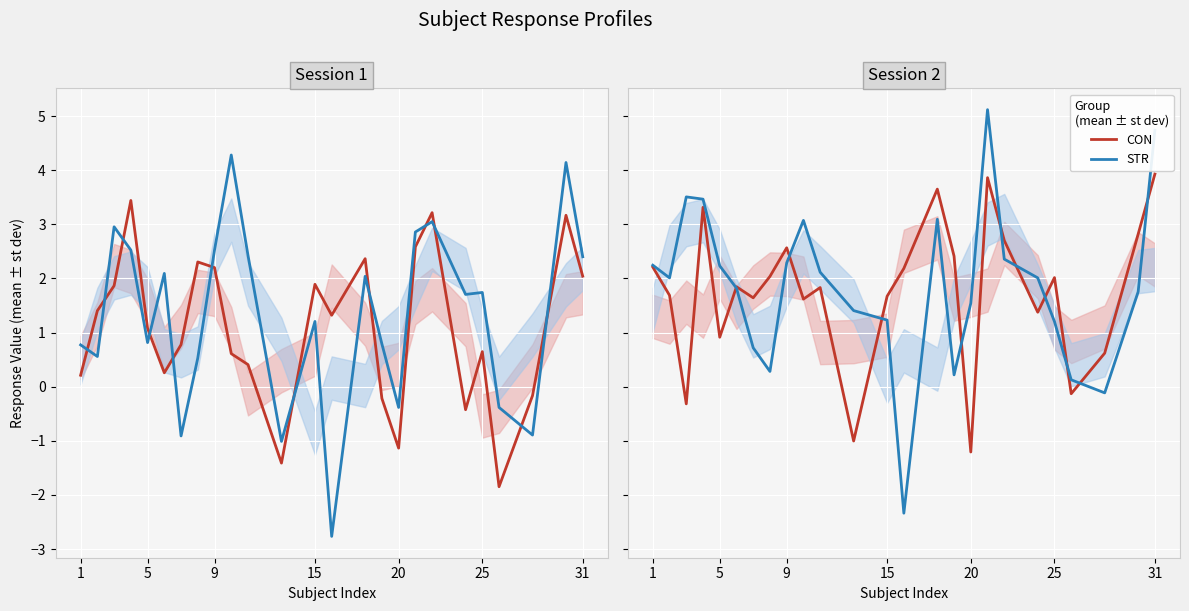

Which series has the largest total across all categories?

STR